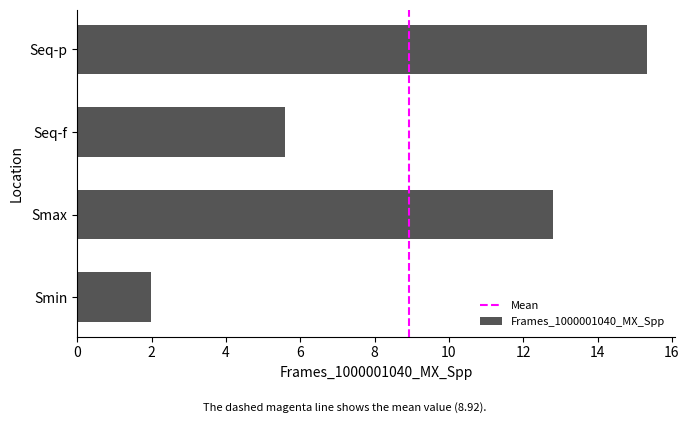

Does the chart contain any negative values?

No